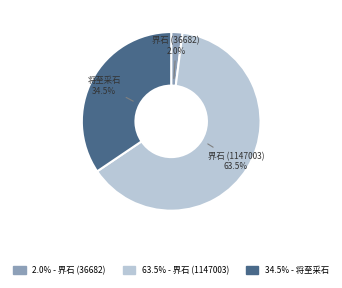

To the nearest percent, what is the average slice percentage?

33%